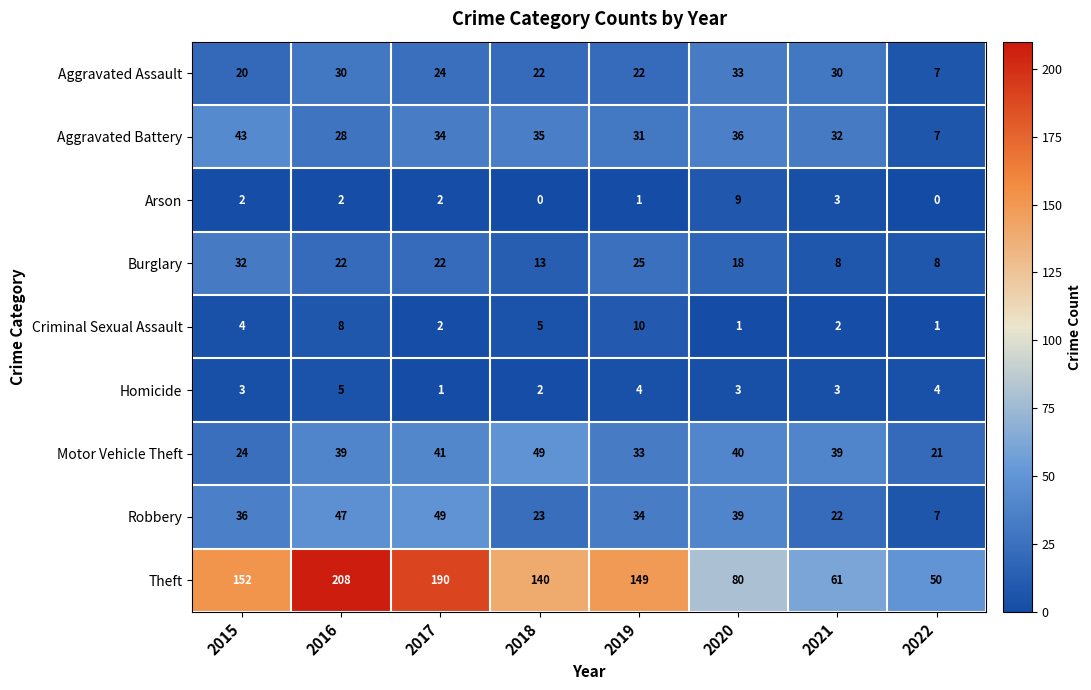

What is the maximum value for Homicide?

5